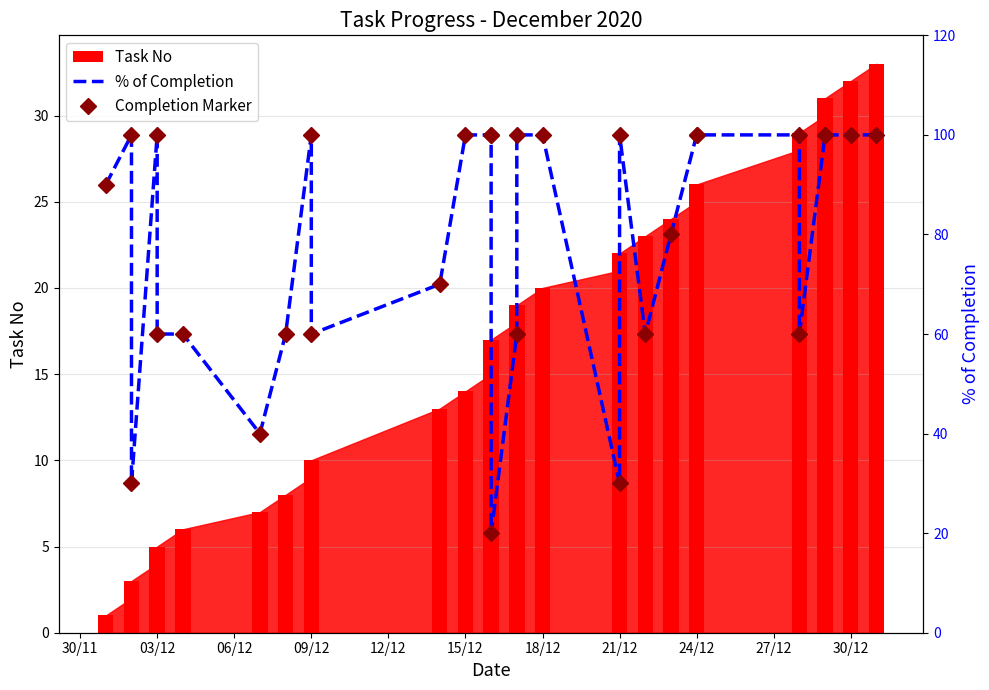

The Completion Marker series shows 49 at 27. True or false?

False